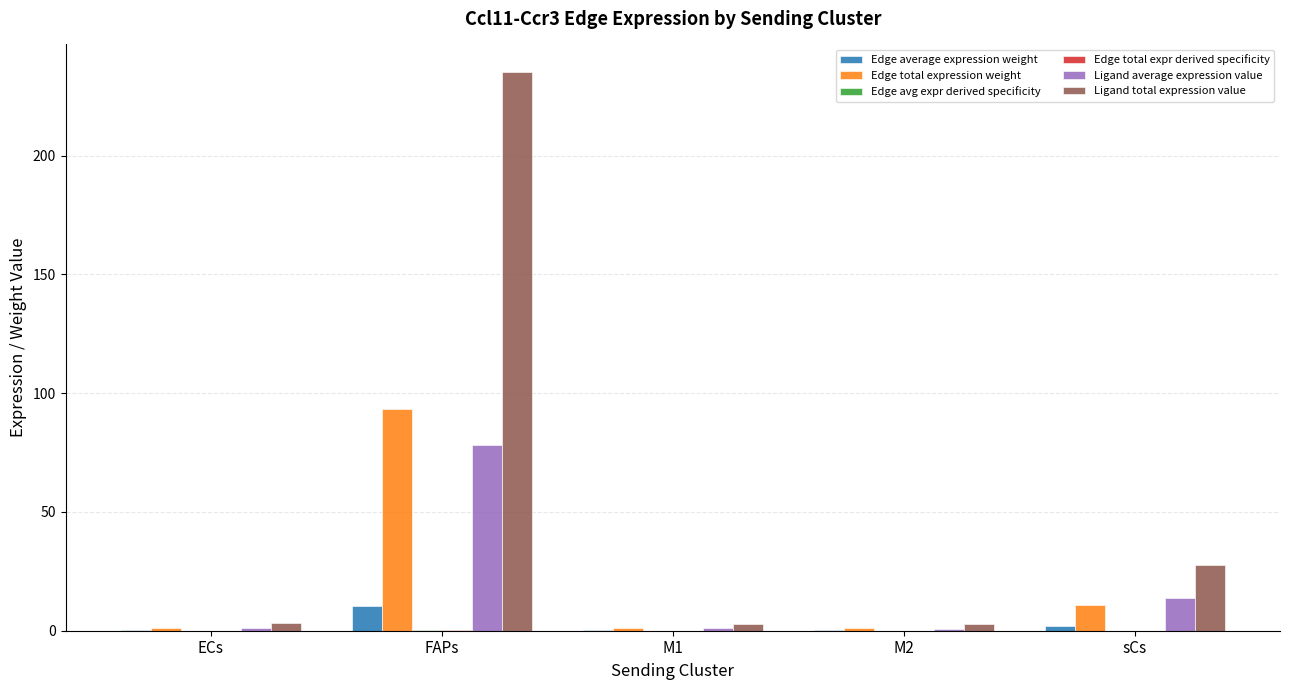

What is the maximum value shown in the chart?

235.0